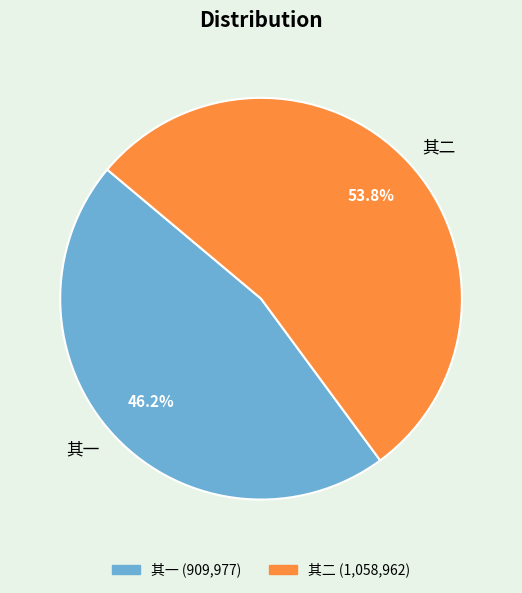

How many slices are in this pie chart?

2